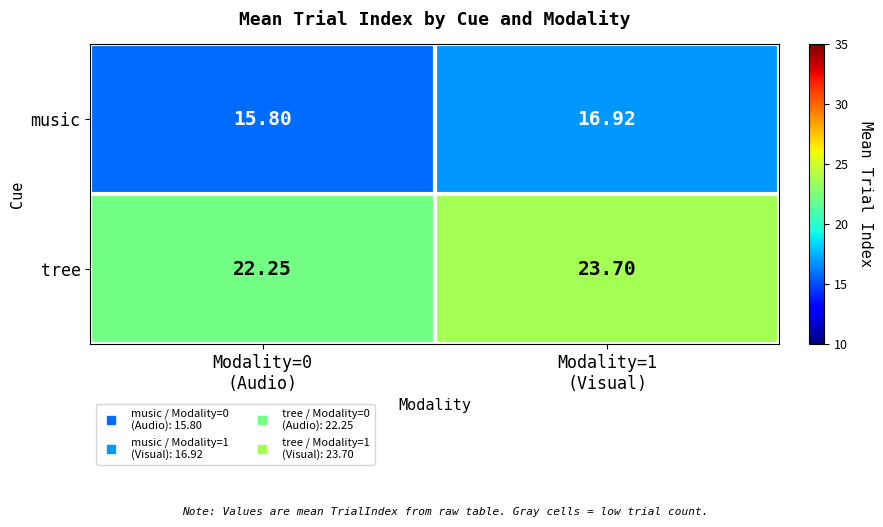

Count the number of data series in this chart.

2